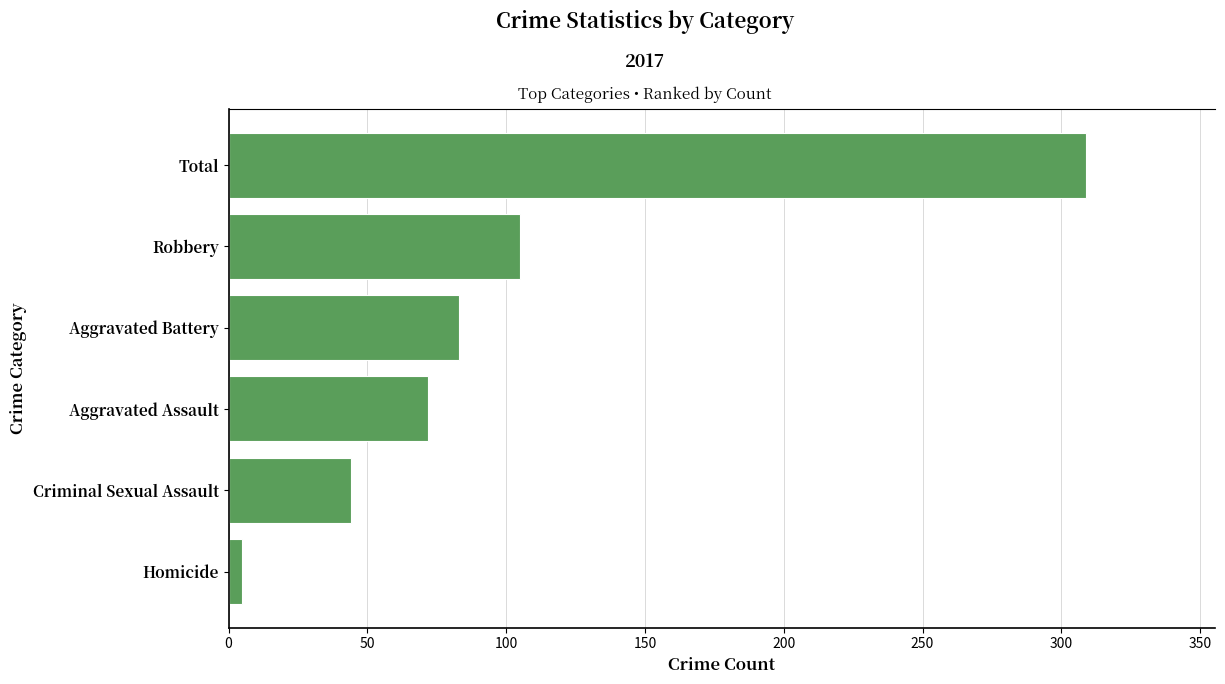

What is the change in value from Aggravated Assault to Total?

+237